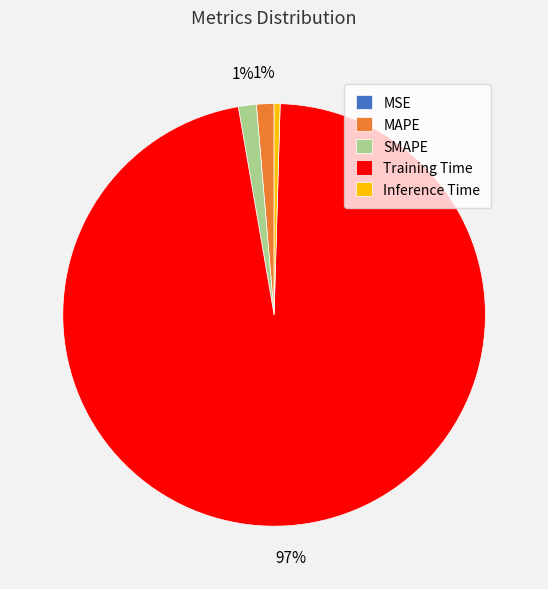

Which slice is the largest?

Training Time